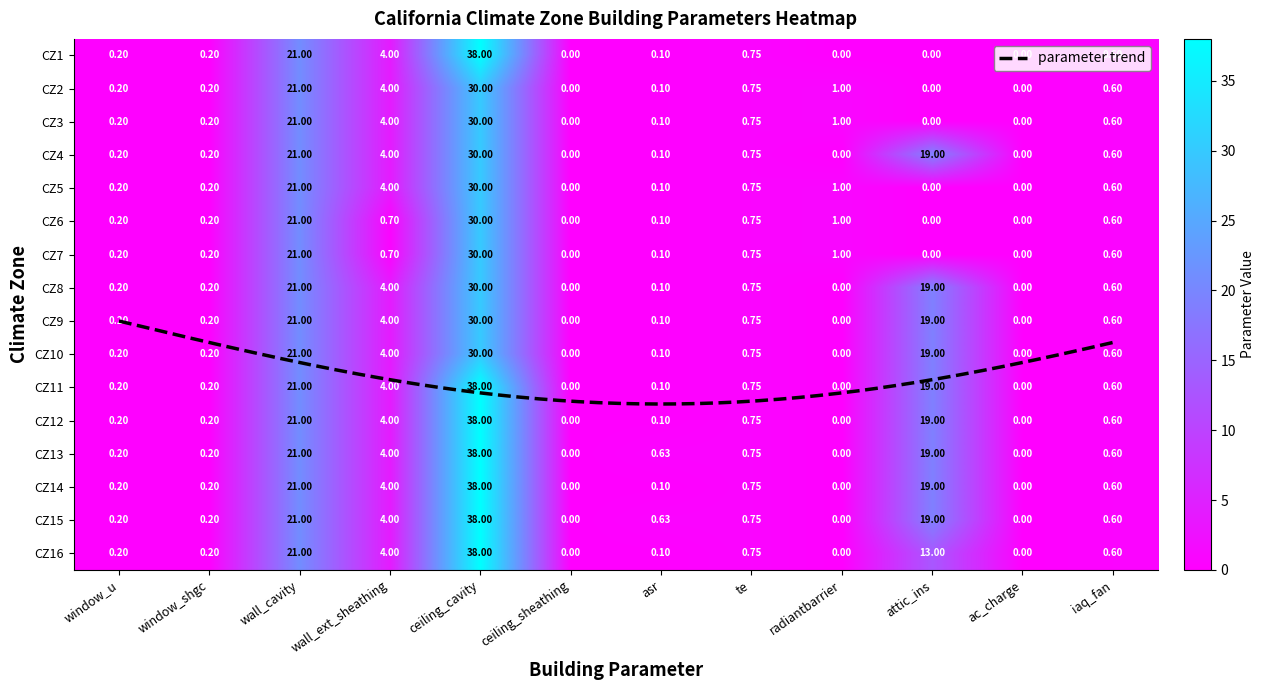

Which label corresponds to the smallest value in the chart?

ceiling_sheathing